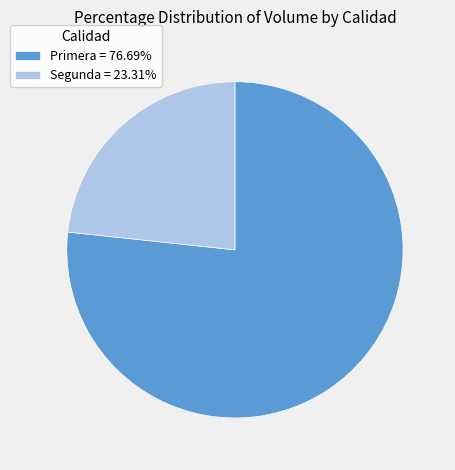

Does Segunda = 23.31% account for over 50% of the chart?

No